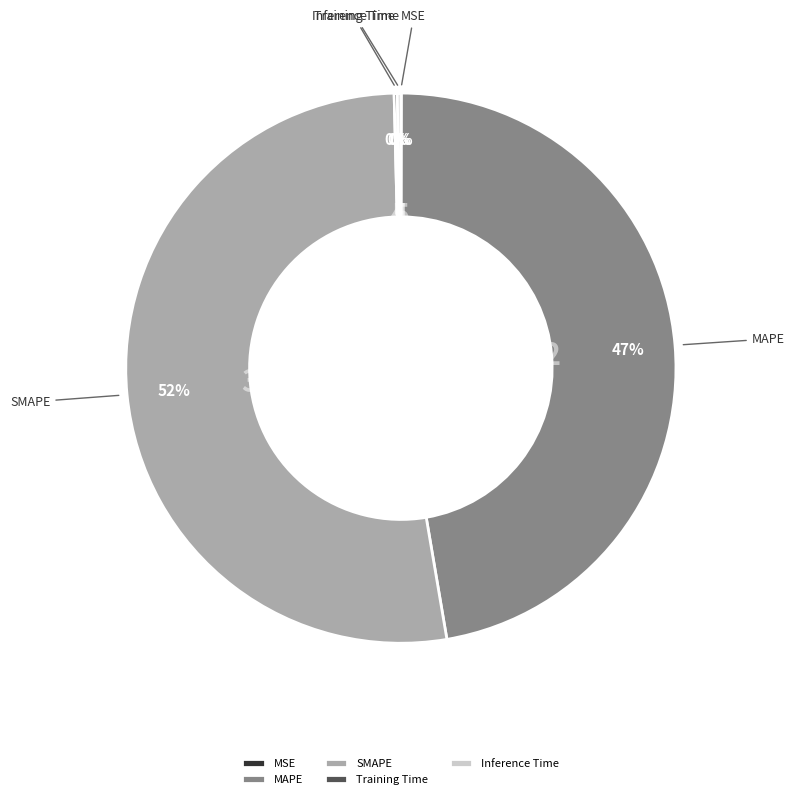

Which slice is the largest?

SMAPE